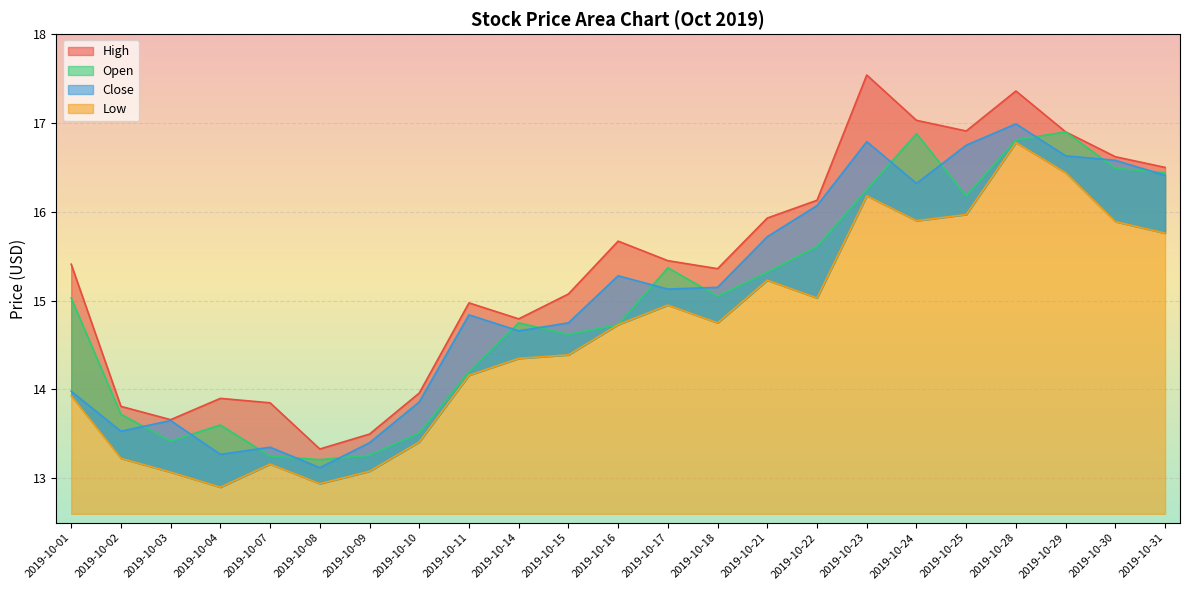

Is it true that Low equals 29.6 at 2019-10-28?

False